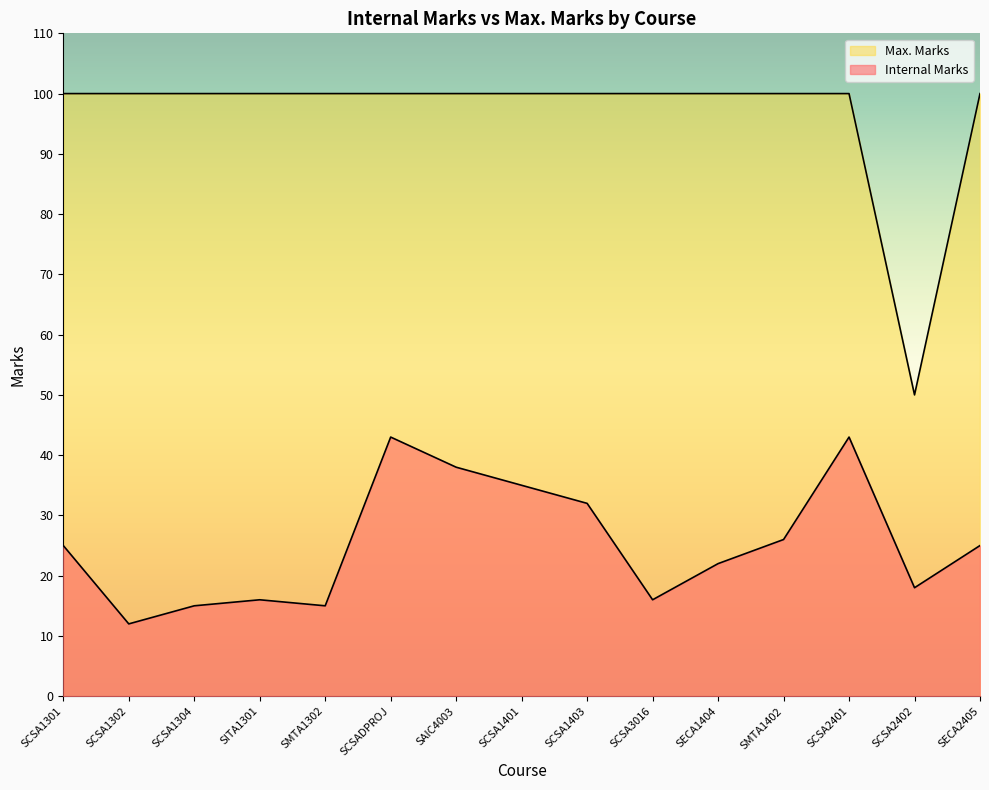

What is the maximum value for Max. Marks?

100